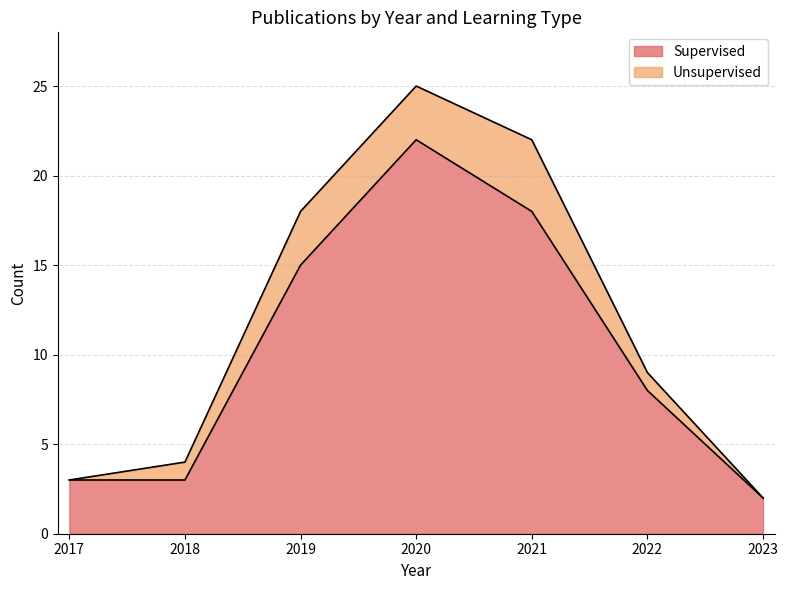

True or false: the data shows 4 at 2018.

False